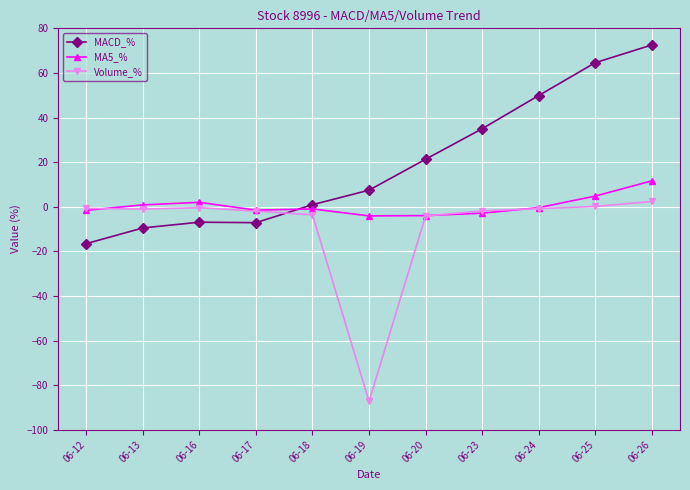

Rank the series by their maximum value, from lowest to highest.

Volume_%, MA5_%, MACD_%